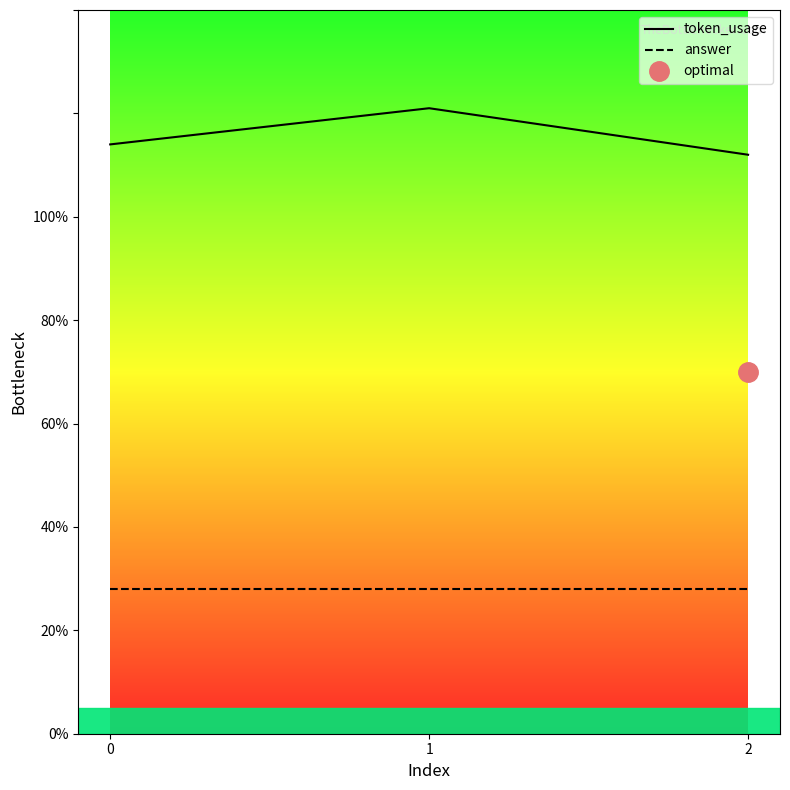

Which series has the widest spread of values?

token_usage